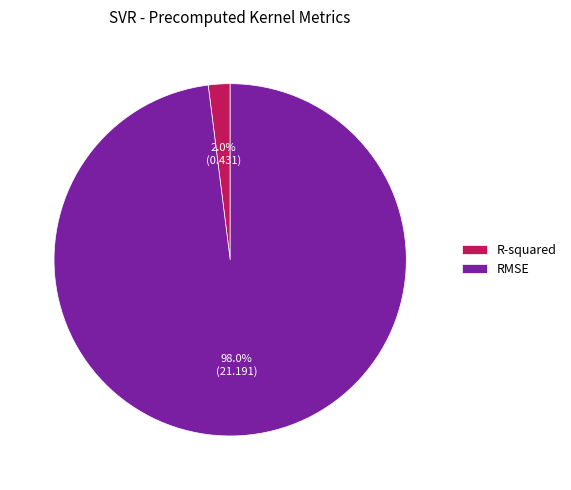

What is the largest slice in the pie chart?

RMSE